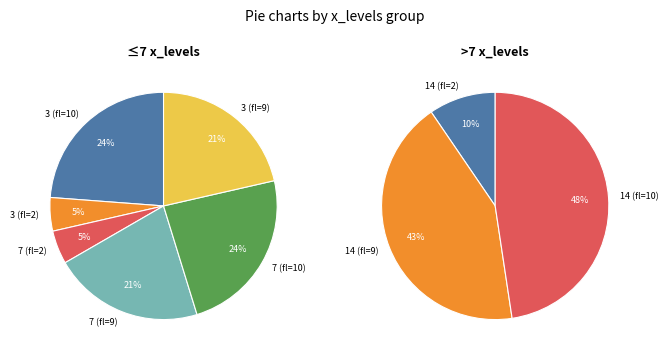

To the nearest percent, what portion does 2 represent?

4%